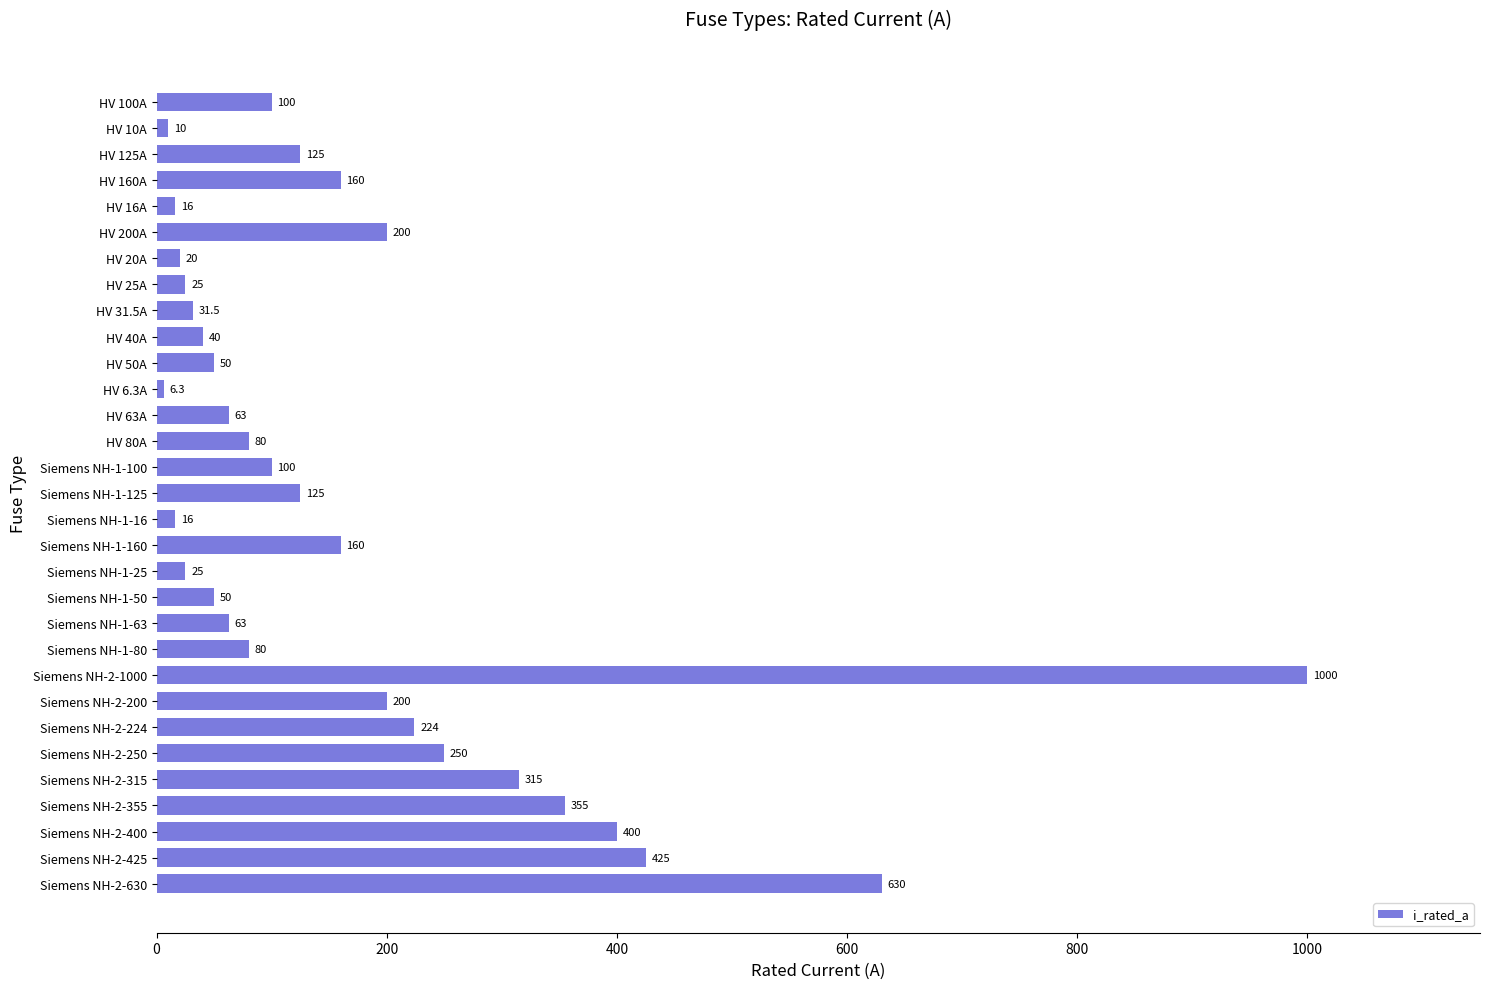

What is the ratio of the value at Siemens NH-2-200 to the value at Siemens NH-1-50?

4.0